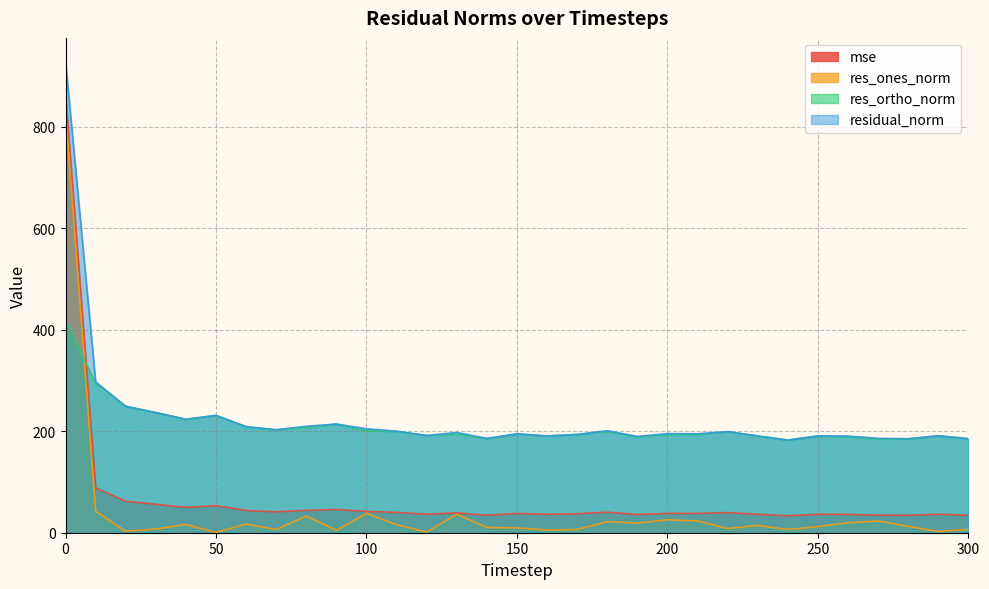

What is the minimum value for res_ortho_norm?

182.6